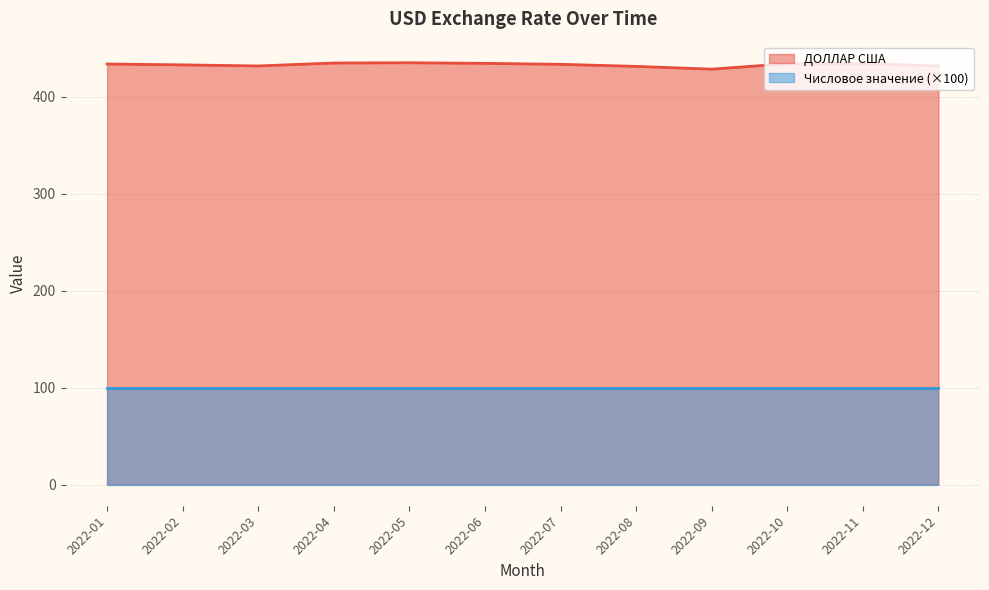

Where is the data nearest to the value 431?

2022-08